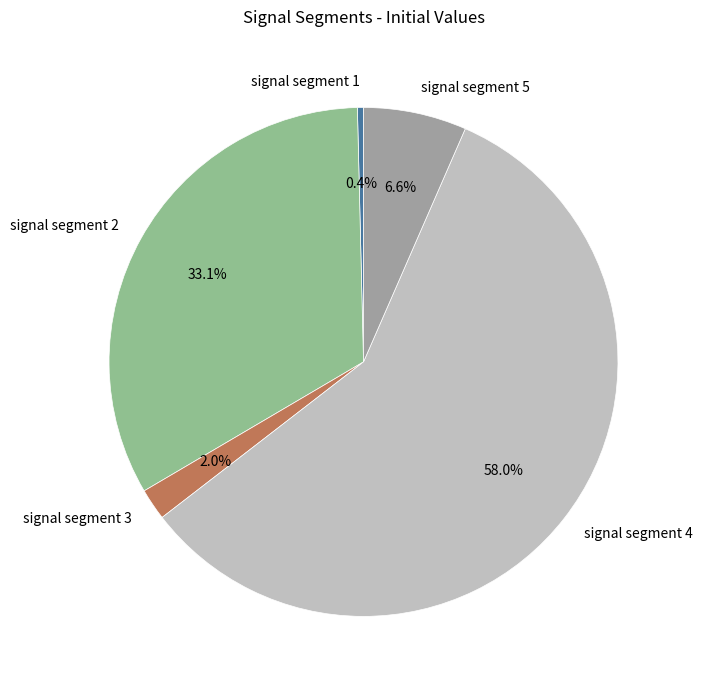

To the nearest percent, what is the average slice percentage?

20%